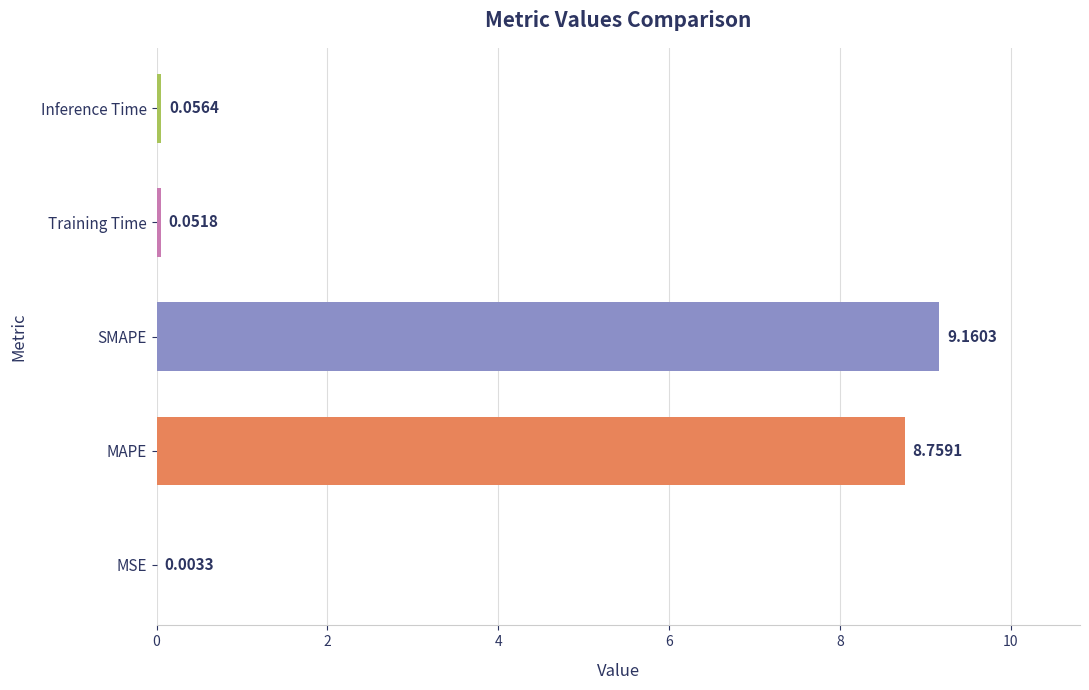

What is the sum of all values?

18.0